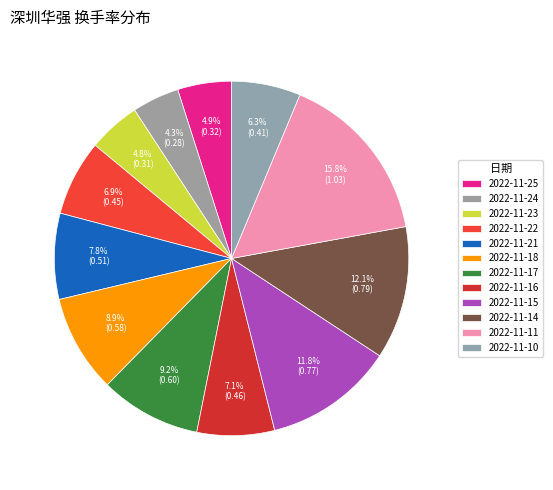

Is it true that 2022-11-11 is 8% of the pie?

False